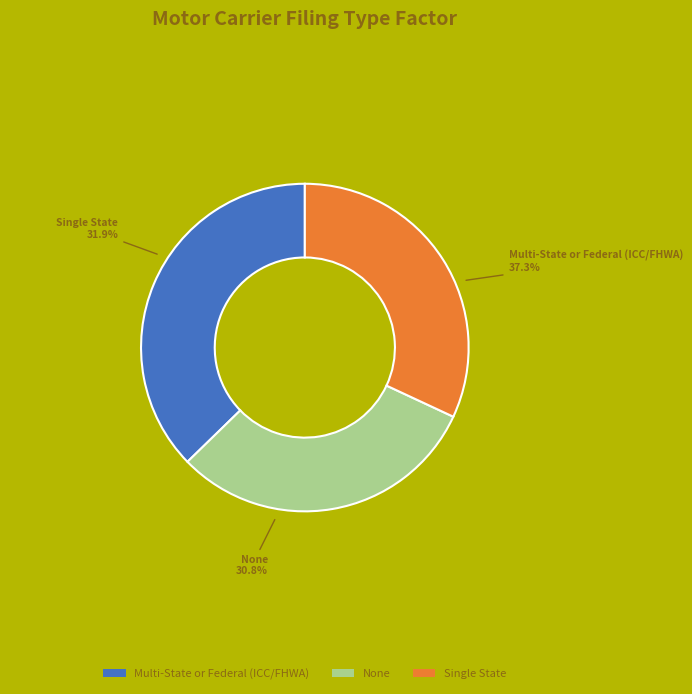

Between Multi-State or Federal (ICC/FHWA) and Single State, which is larger?

Multi-State or Federal (ICC/FHWA)